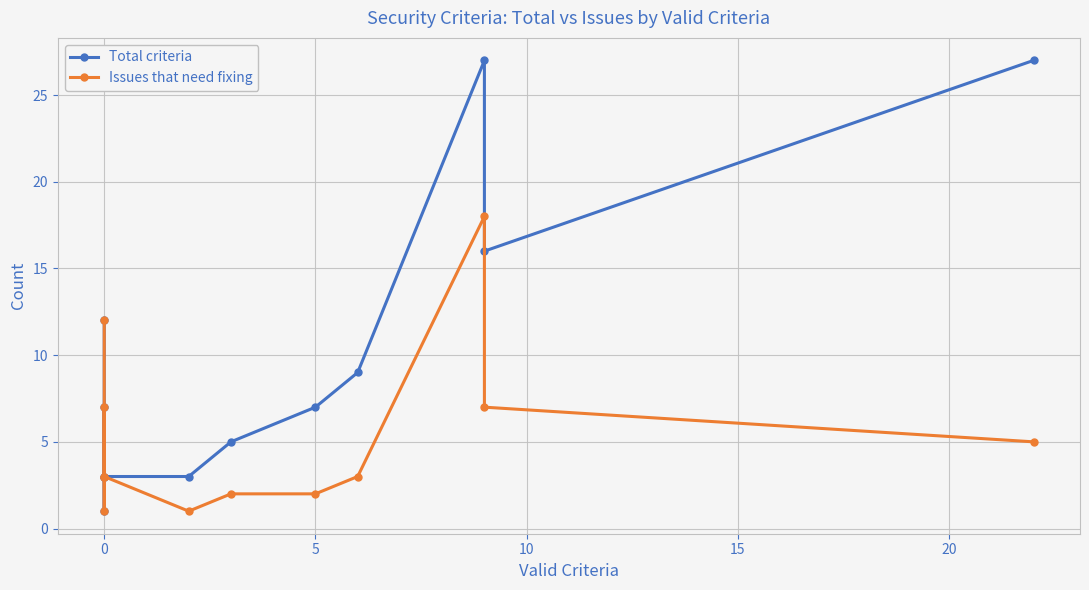

What is the greatest value displayed?

27